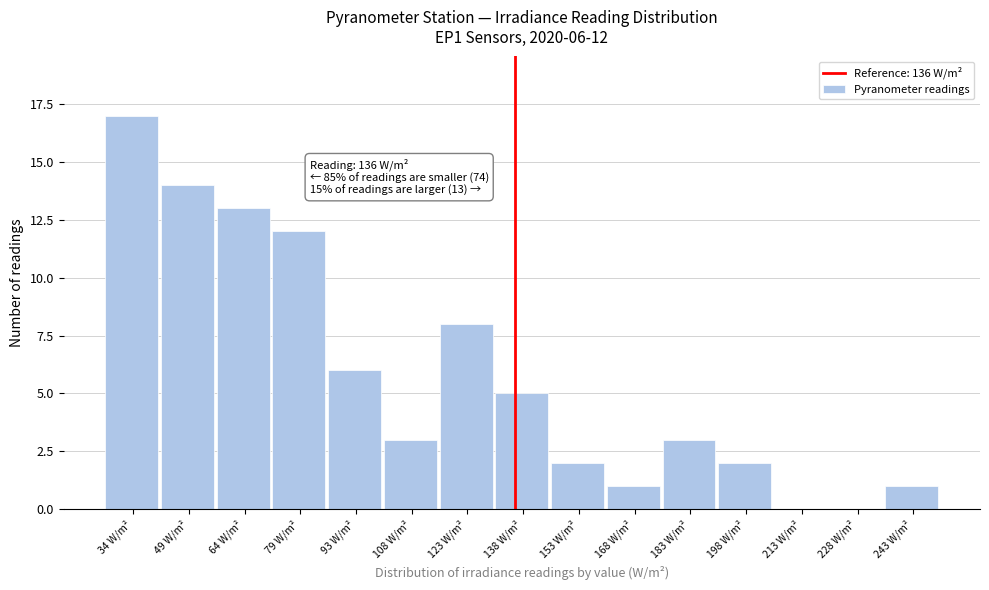

Which range on the x-axis has the tallest bar?

26 to 42